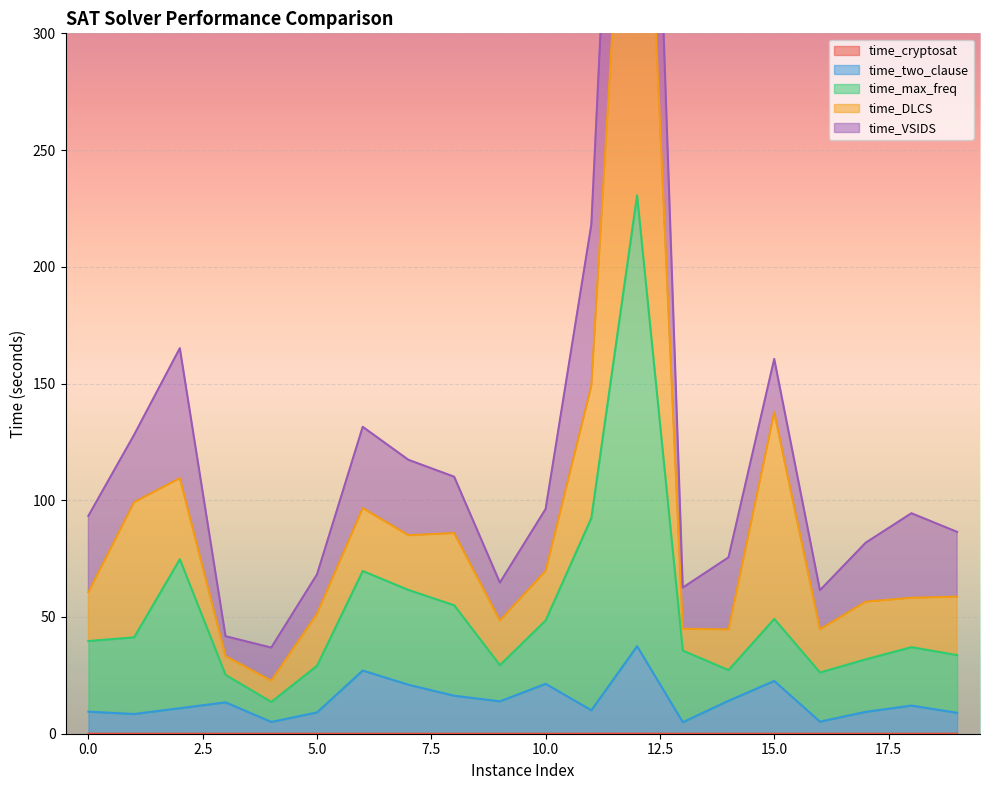

Which series has the largest range (max minus min)?

time_DLCS